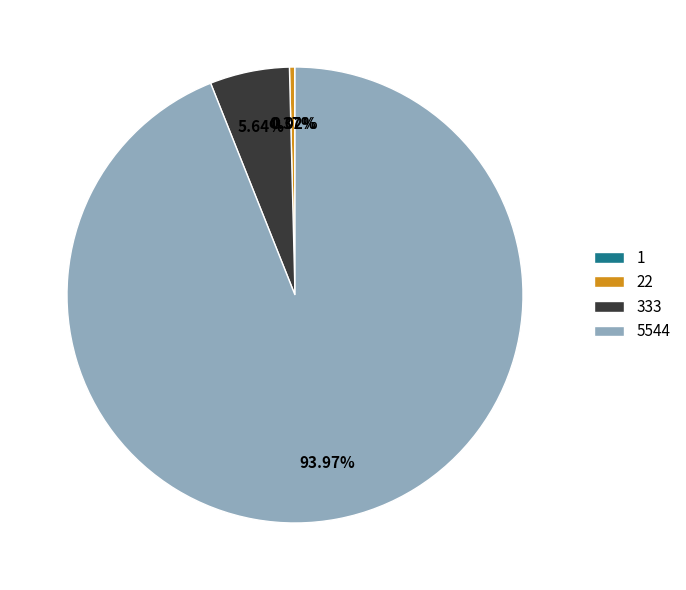

Is the sum of 333 and 5544 greater than half?

Yes